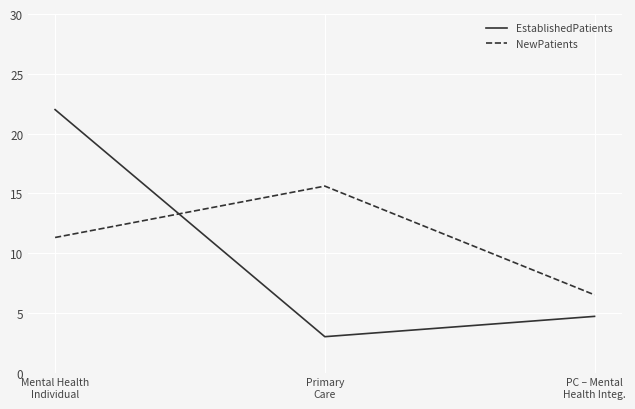

How many lines are shown in the chart?

2